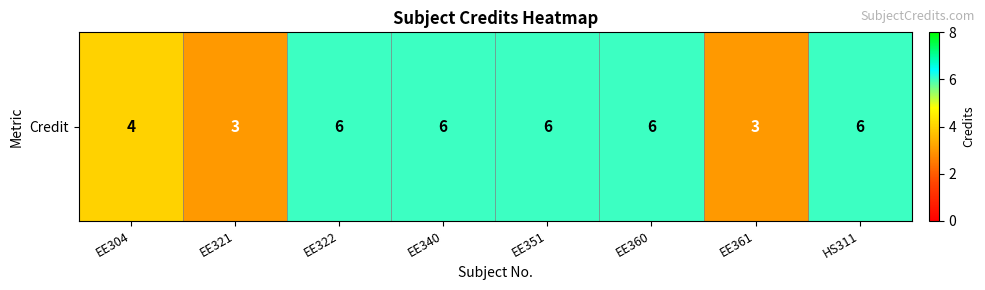

What is the sum of the values at EE340 and EE361?

9